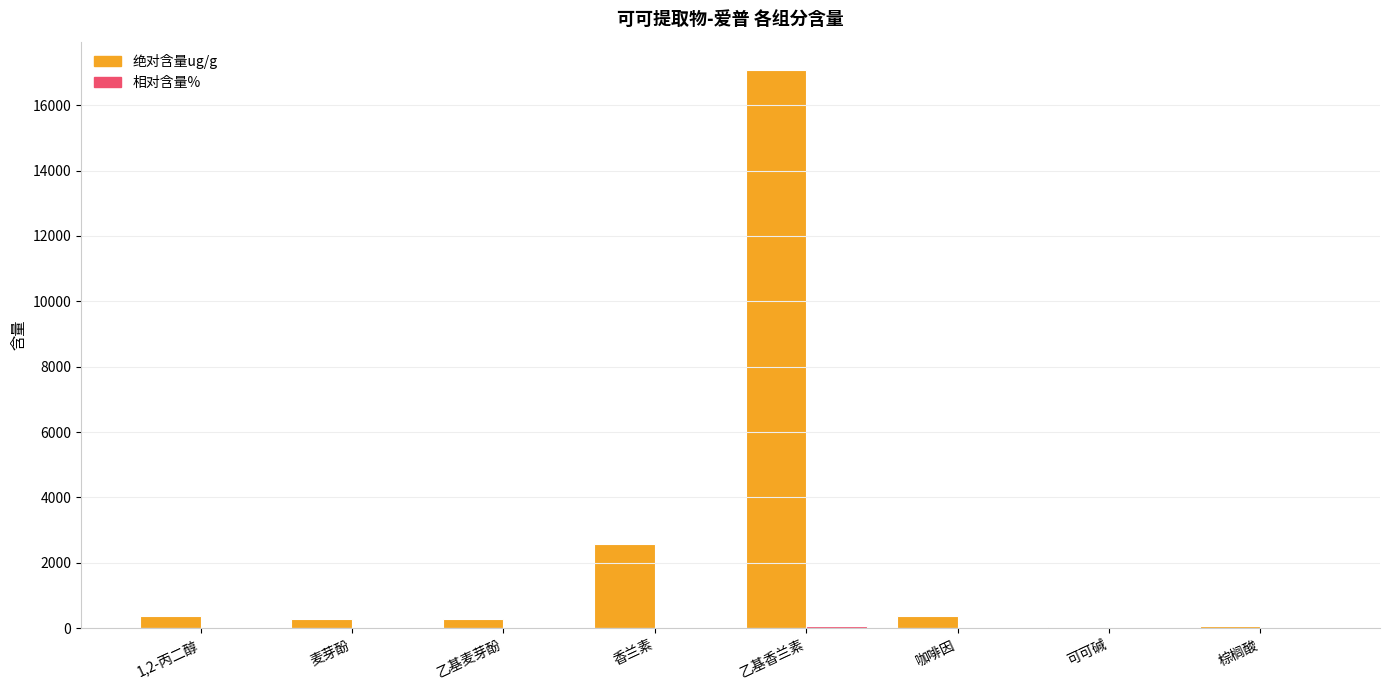

At which category is the sum across all series the highest?

乙基香兰素